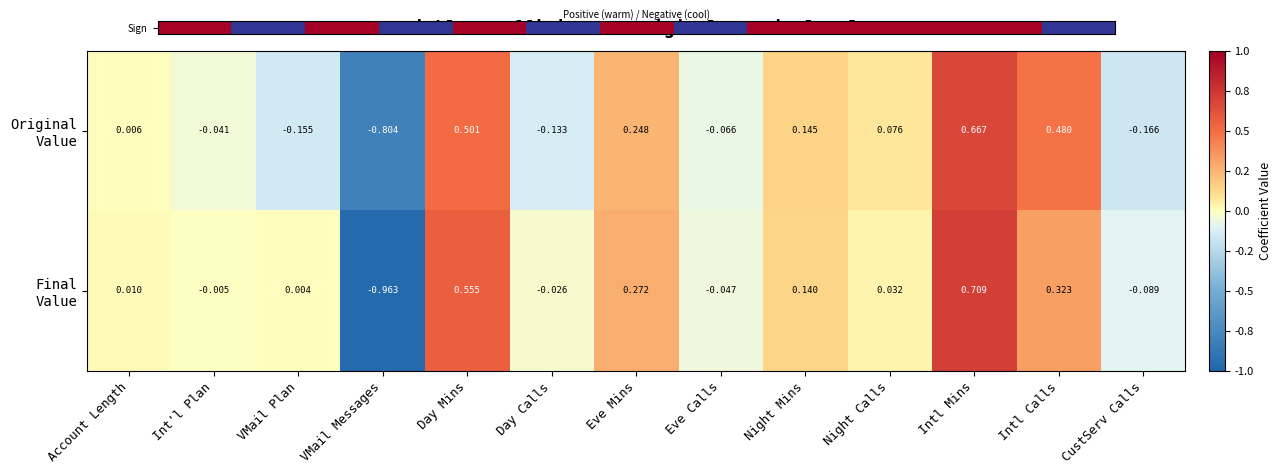

At which category is the sum across all series the highest?

Intl Mins